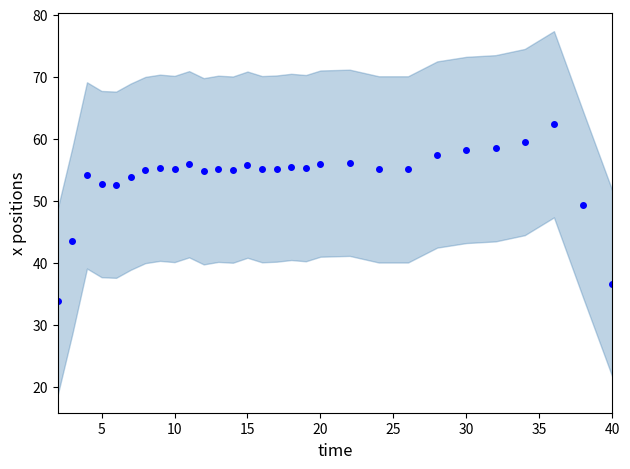

The chart shows a value of 75.4 at 5. True or false?

False